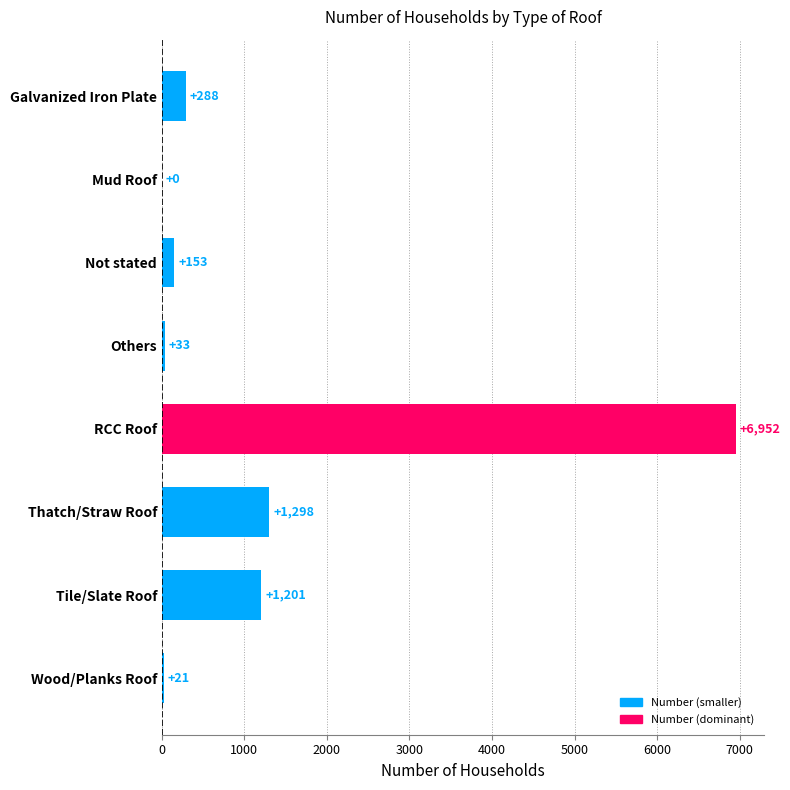

The chart shows a value of 33 at Others. True or false?

True